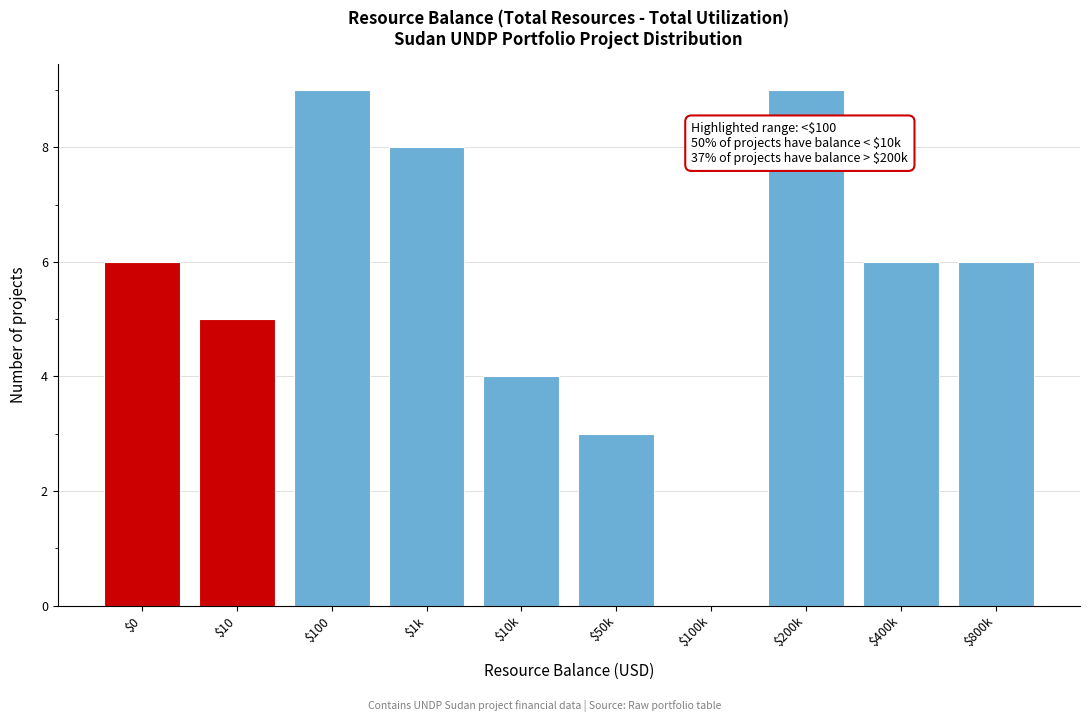

True or false: the data shows 1 at $50k.

False